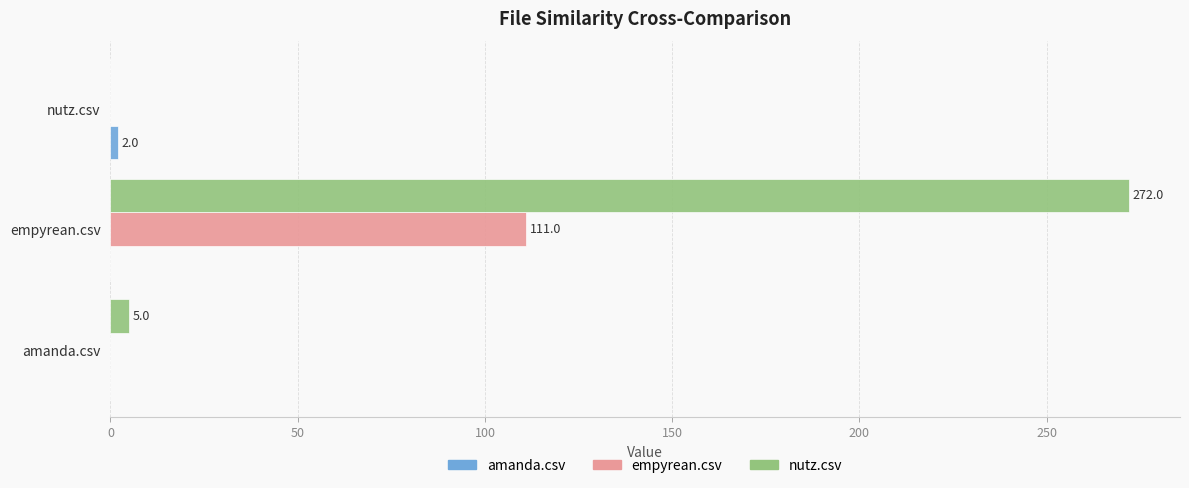

Which series has the largest total across all categories?

nutz.csv